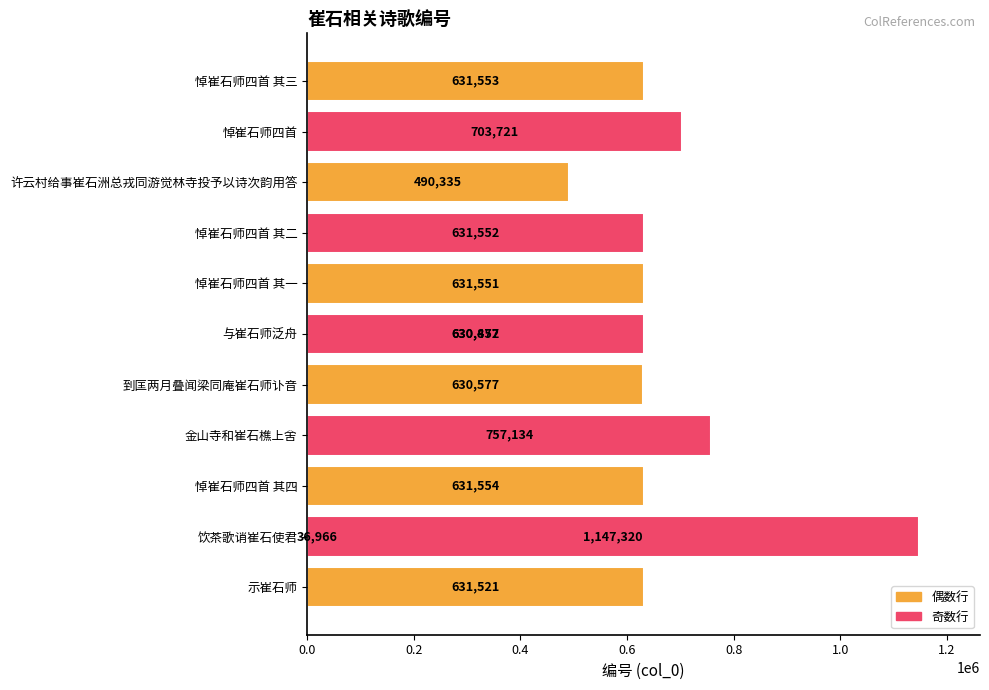

Reading left to right, extract all data points from this chart.

631521	36966	631554	757134	630577	1147320	630477	630852	631551	631552	490335	703721	631553